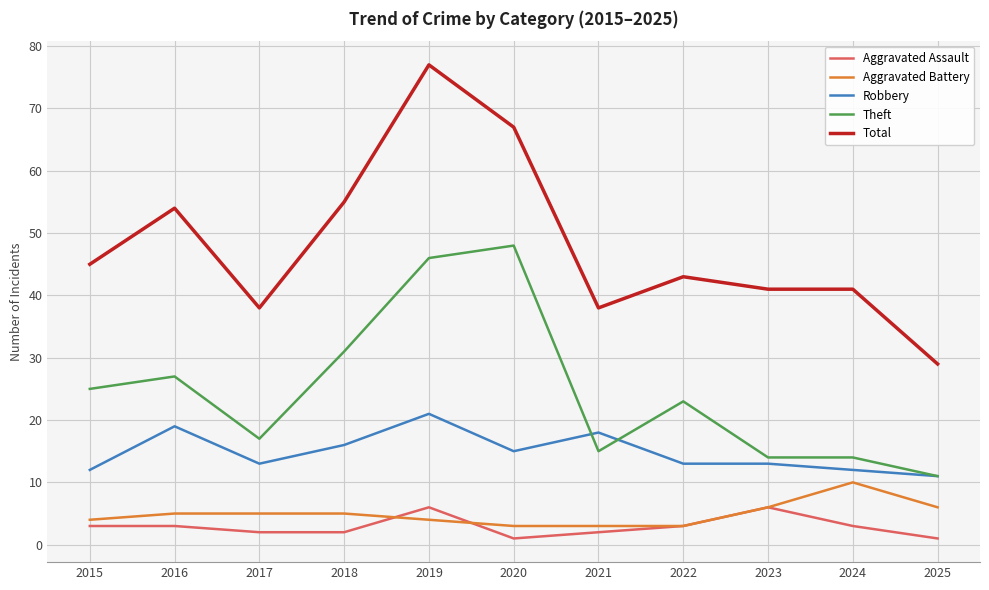

The value of Robbery at 2021 is 26. True or false?

False